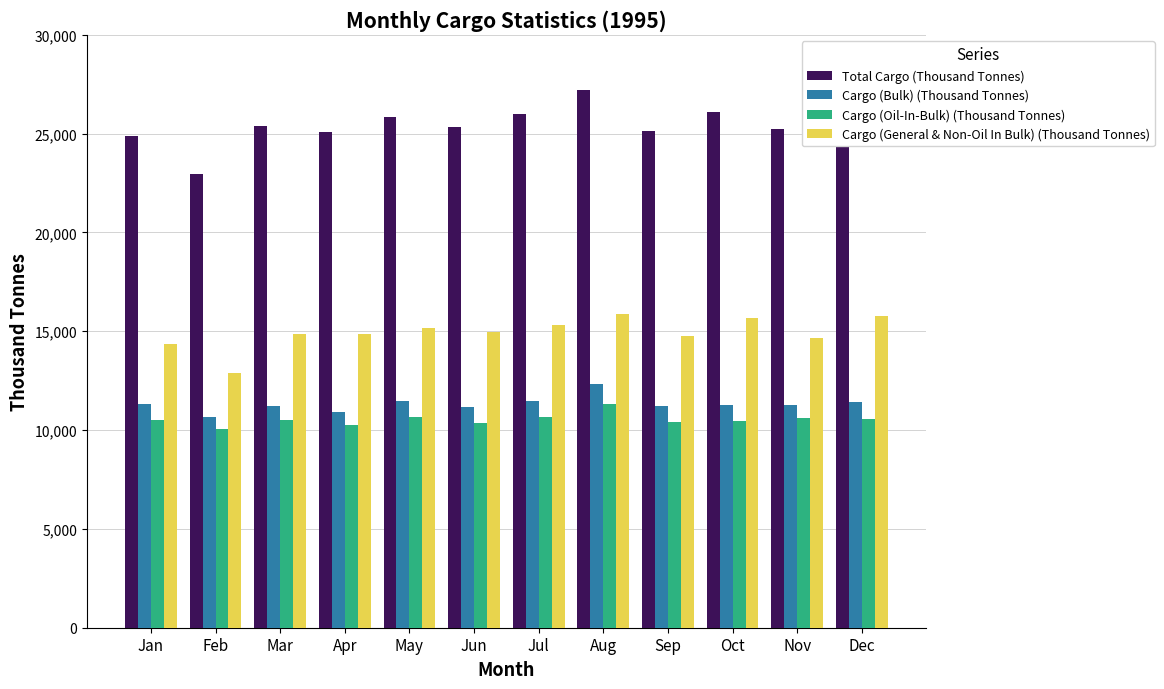

Read the Cargo (General & Non-Oil In Bulk) (Thousand Tonnes) value at Feb.

12889.1